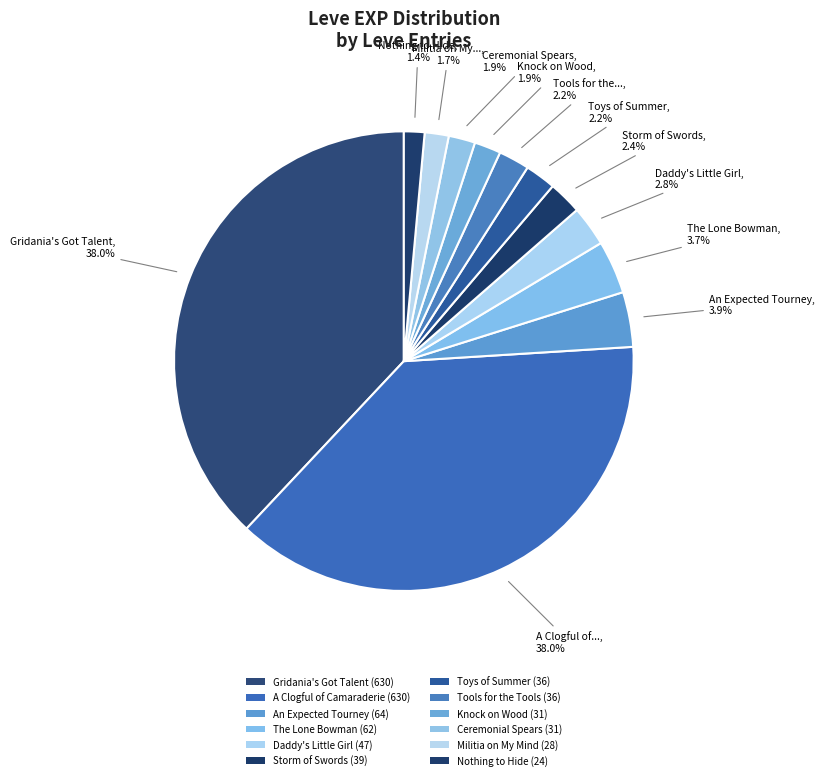

How many segments does this pie chart have?

12